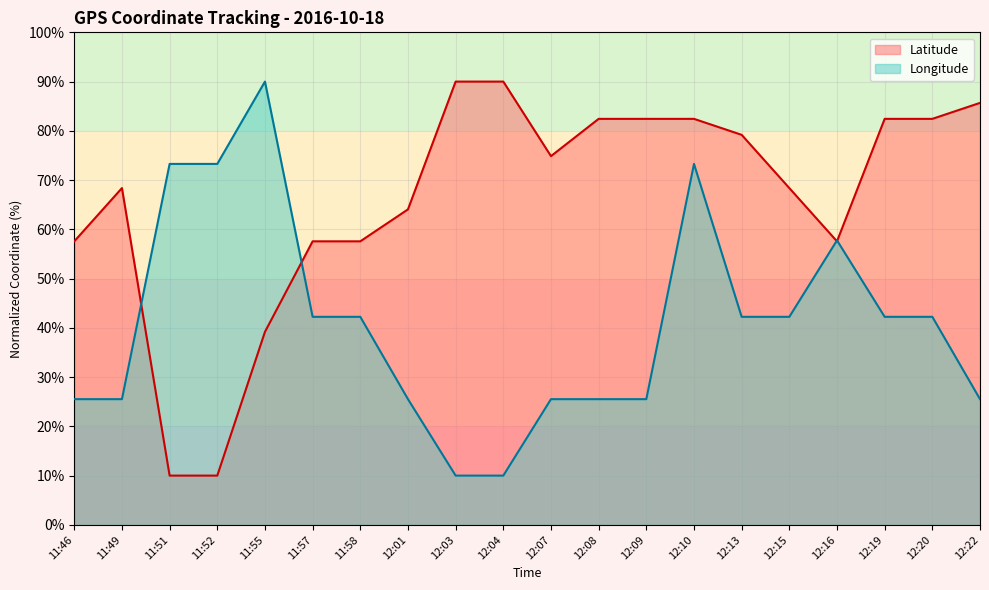

What is the value of the Latitude point at the 16th from the left?

68.4